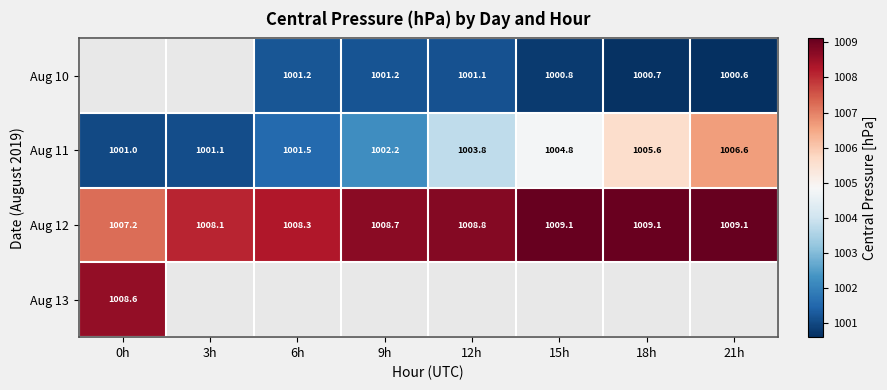

Which has a higher value, 6h or 18h?

6h